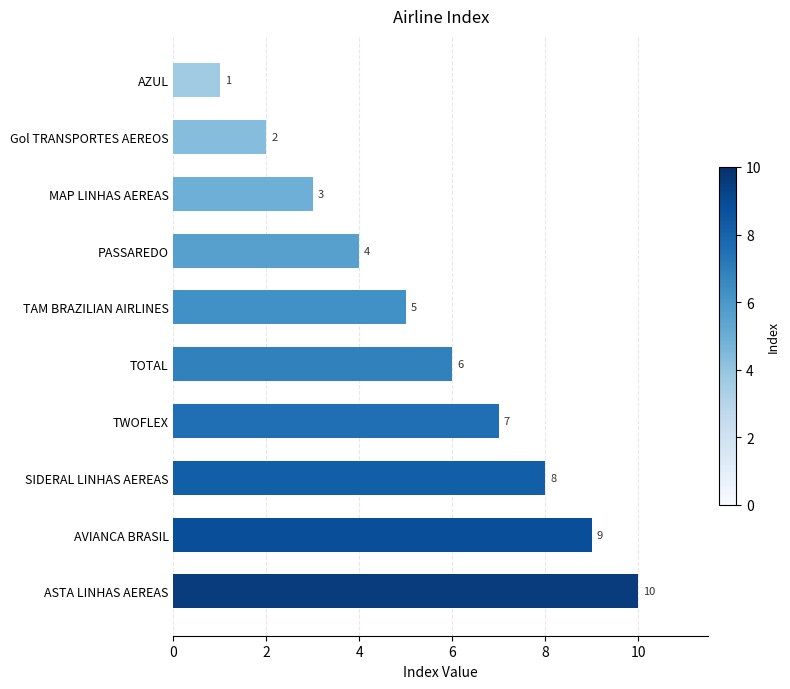

What is the smallest value displayed?

1